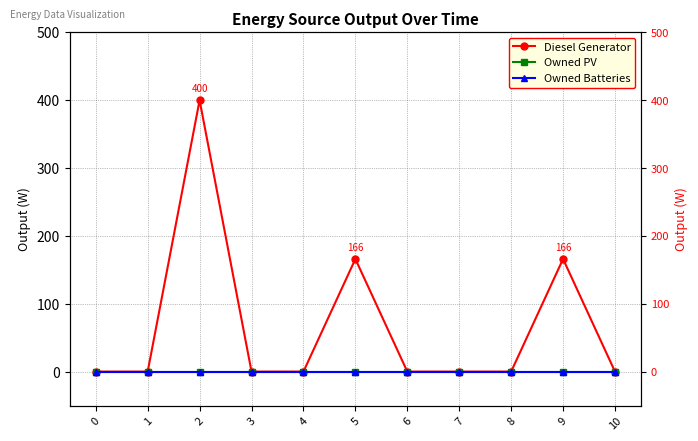

Reading right to left, transcribe all the data shown in this chart.

Diesel Generator: 0	166	0	0	0	166	0	0	400	0	0
Owned PV: 0	0	0	0	0	0	0	0	0	0	0
Owned Batteries: 0	0	0	0	0	0	0	0	0	0	0